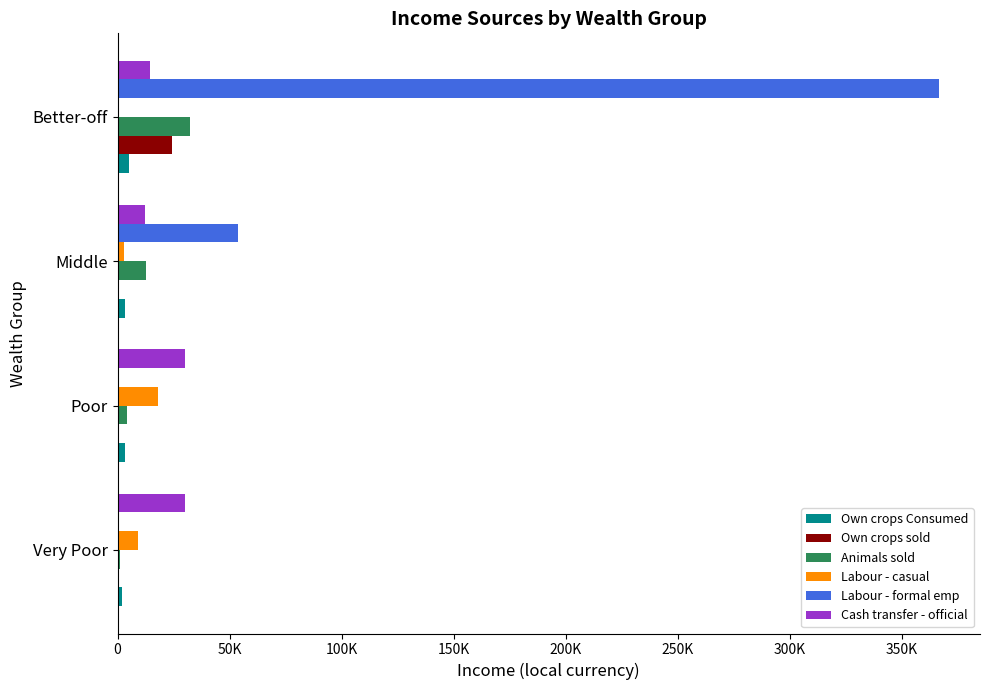

What is the average value of the Animals sold series?

12602.1